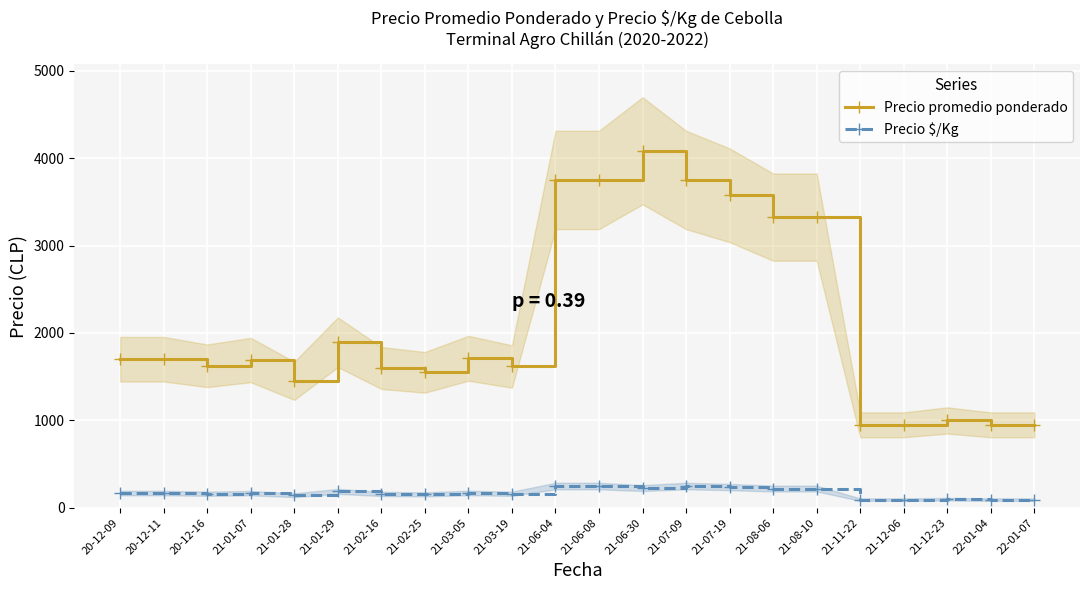

Where does the Precio $/Kg series first go above 170?

21-01-29